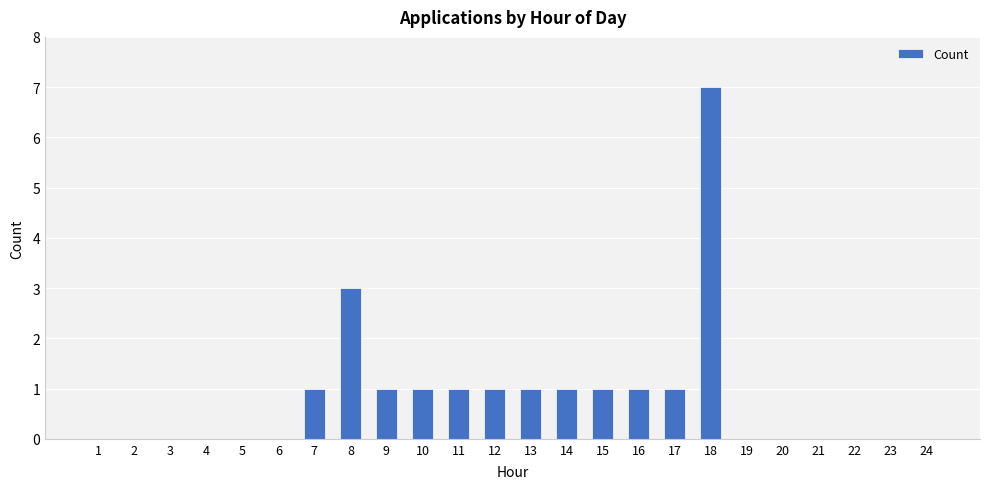

Reading right to left, extract all data points from this chart.

24=0	23=0	22=0	21=0	20=0	19=0	18=7	17=1	16=1	15=1	14=1	13=1	12=1	11=1	10=1	9=1	8=3	7=1	6=0	5=0	4=0	3=0	2=0	1=0